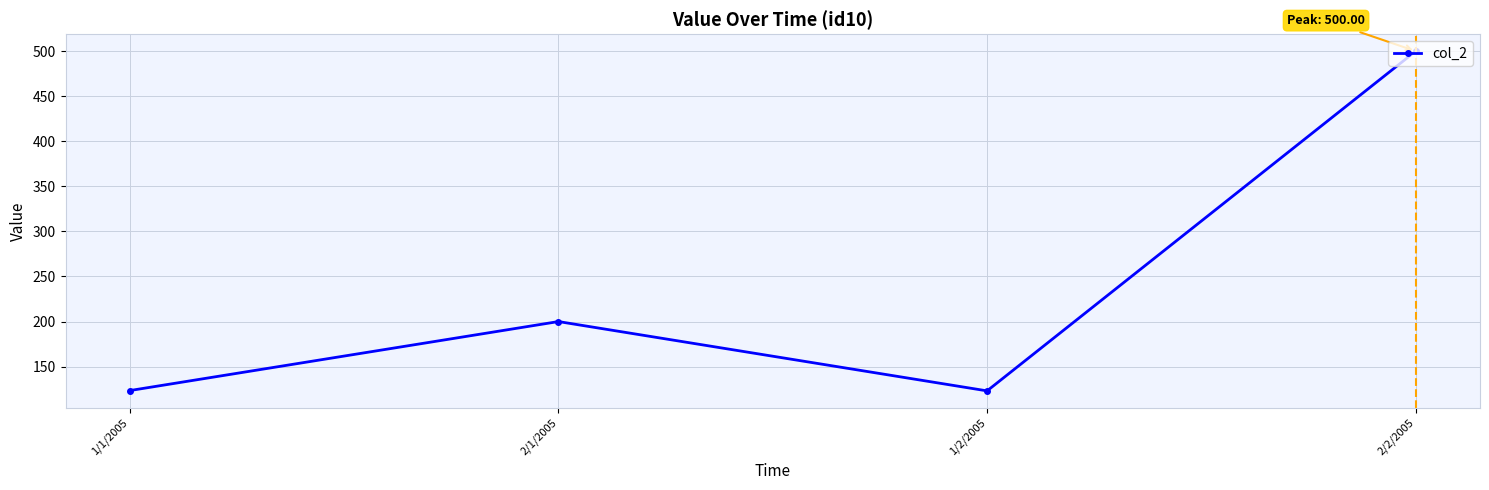

What is the change in value from 1/2/2005 to 2/2/2005?

+376.9